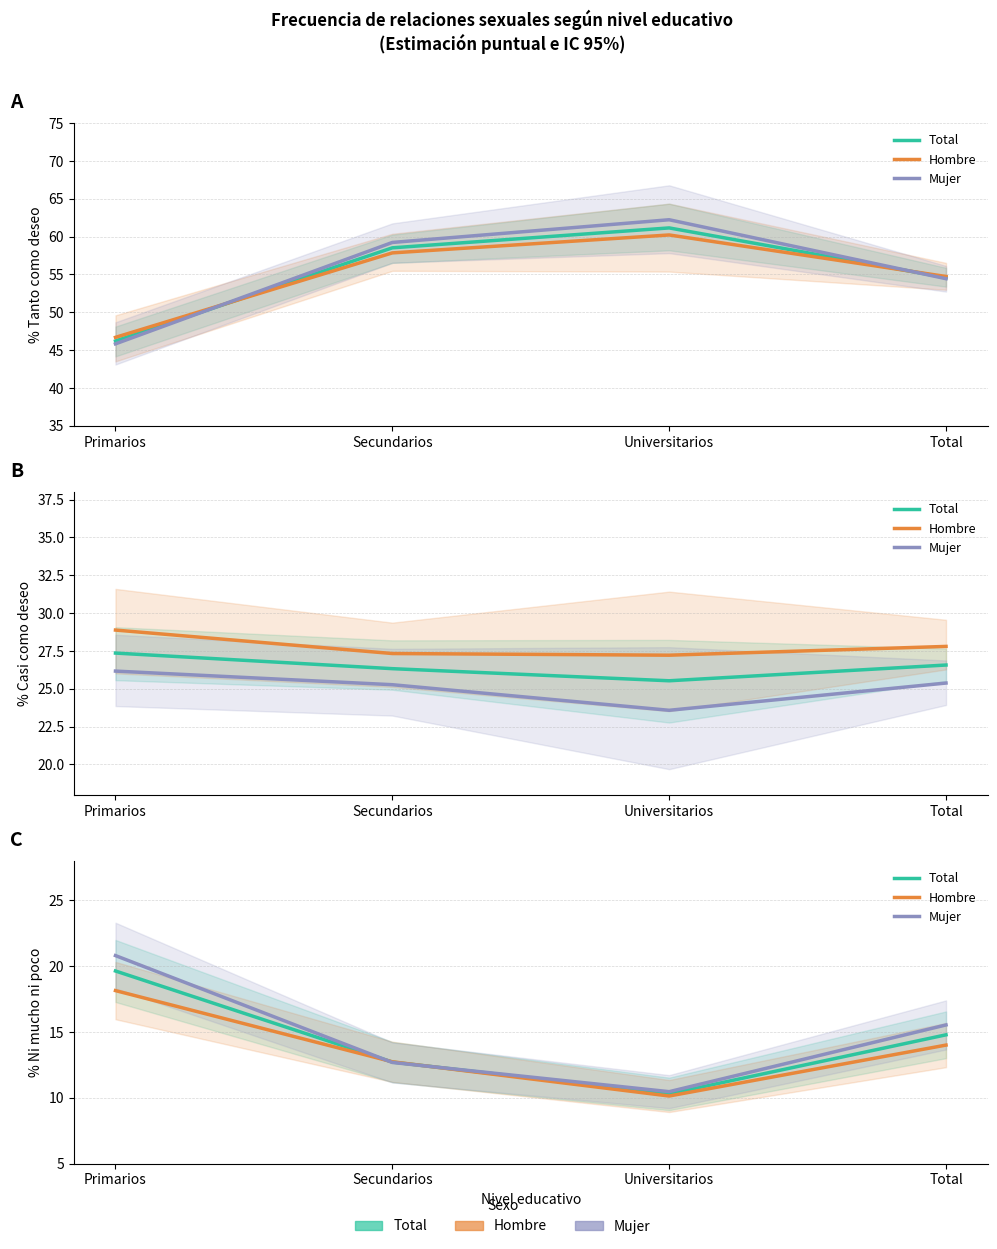

What is the difference between the Mujer values at Secundarios and Universitarios?

2.2